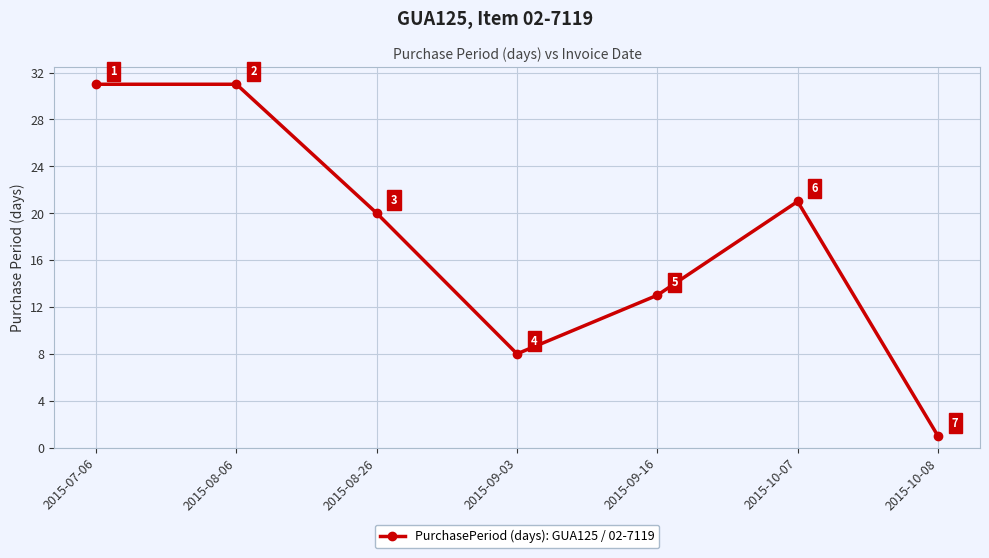

The chart shows a value of 5 at 2015-09-03. True or false?

False